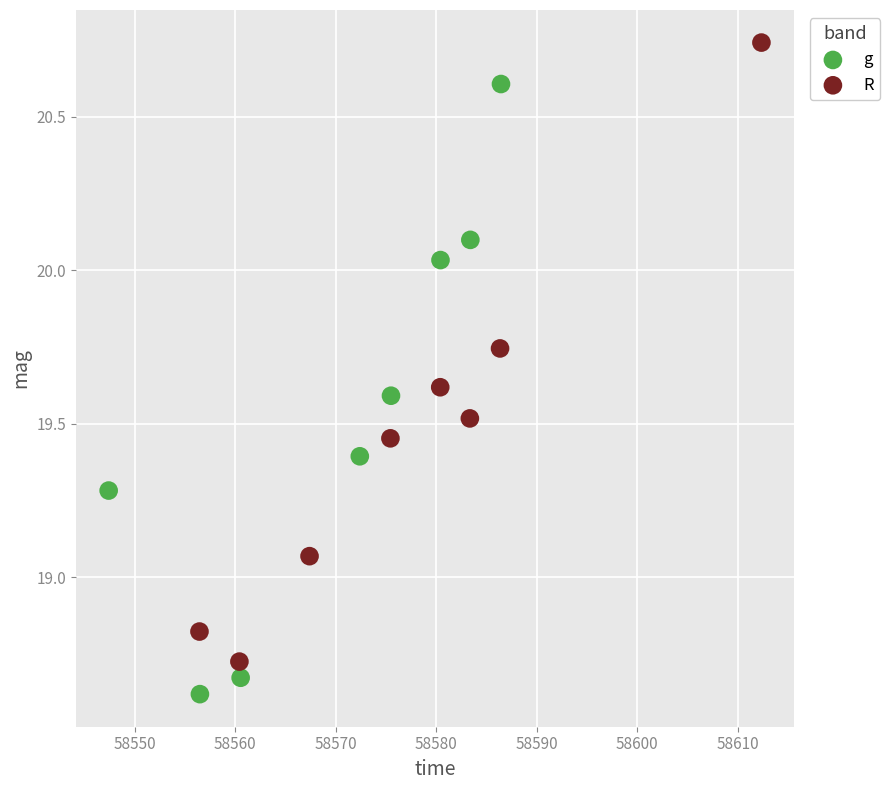

Which series has the largest Y range (max minus min)?

R